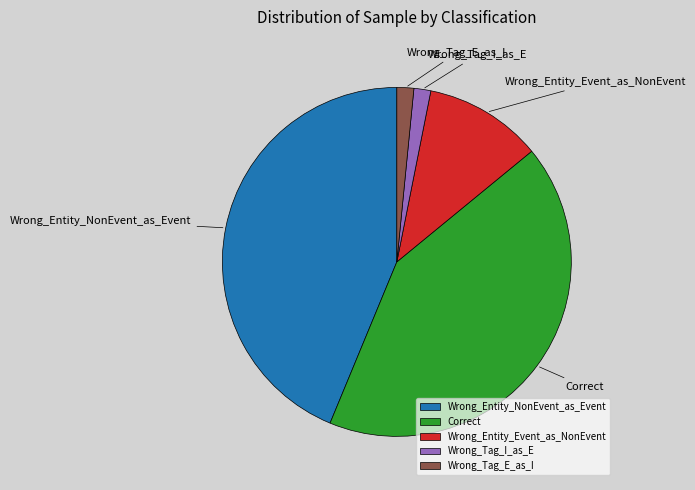

Count the number of slices in the pie.

5